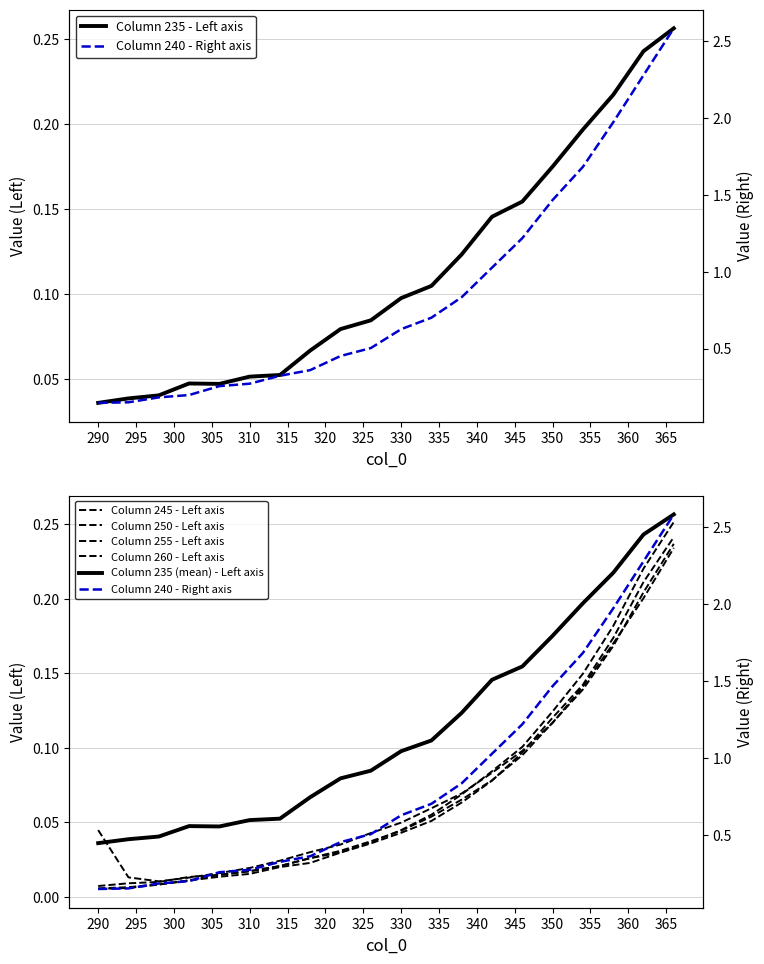

Reading left to right, transcribe all the data shown in this chart.

235: 0.0	0.0	0.0	0.0	0.0	0.1	0.1	0.1	0.1	0.1	0.1	0.1	0.1	0.1	0.2	0.2	0.2	0.2	0.2	0.3
240: 0.1	0.2	0.2	0.2	0.3	0.3	0.3	0.4	0.5	0.5	0.6	0.7	0.8	1.0	1.2	1.5	1.7	2.0	2.3	2.6
245: 0.0	0.0	0.0	0.0	0.0	0.0	0.0	0.0	0.0	0.0	0.0	0.1	0.1	0.1	0.1	0.1	0.1	0.2	0.2	0.3
250: 0.0	0.0	0.0	0.0	0.0	0.0	0.0	0.0	0.0	0.0	0.0	0.1	0.1	0.1	0.1	0.1	0.1	0.2	0.2	0.2
255: 0.0	0.0	0.0	0.0	0.0	0.0	0.0	0.0	0.0	0.0	0.0	0.1	0.1	0.1	0.1	0.1	0.1	0.2	0.2	0.2
260: 0.0	0.0	0.0	0.0	0.0	0.0	0.0	0.0	0.0	0.0	0.0	0.1	0.1	0.1	0.1	0.1	0.1	0.2	0.2	0.2